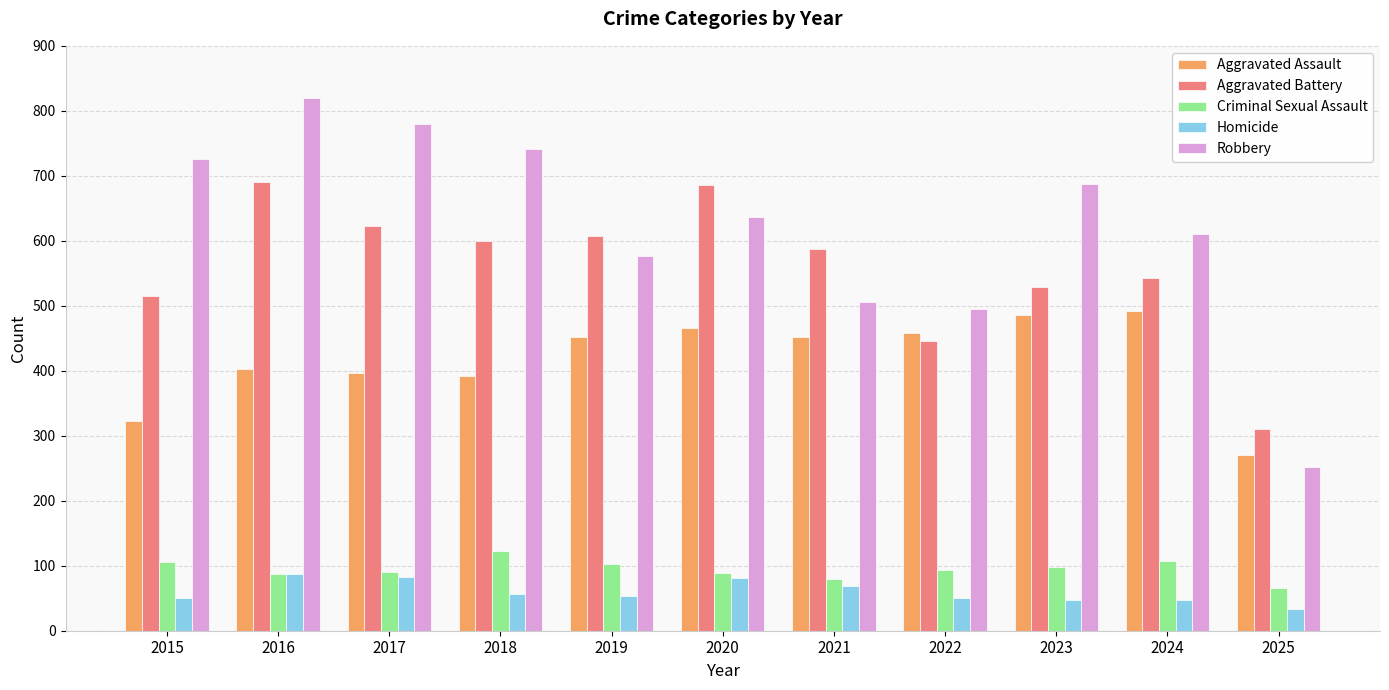

How many values in the Criminal Sexual Assault series are below 93?

5